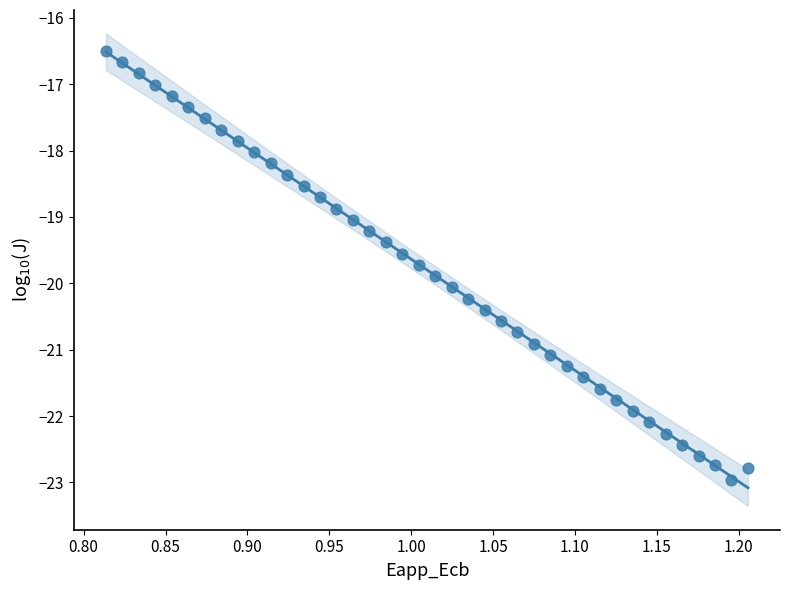

What is the range of X values (max minus min)?

0.4